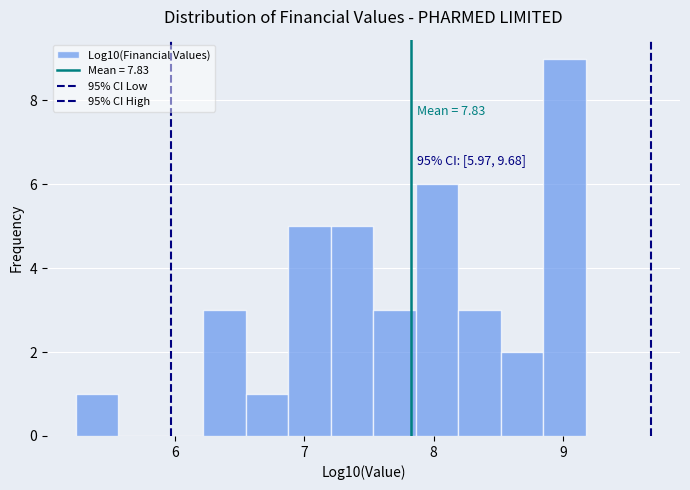

Around what value on the x-axis is the tallest bar? Give the approximate position of its centre, as read against the axis.

9.0